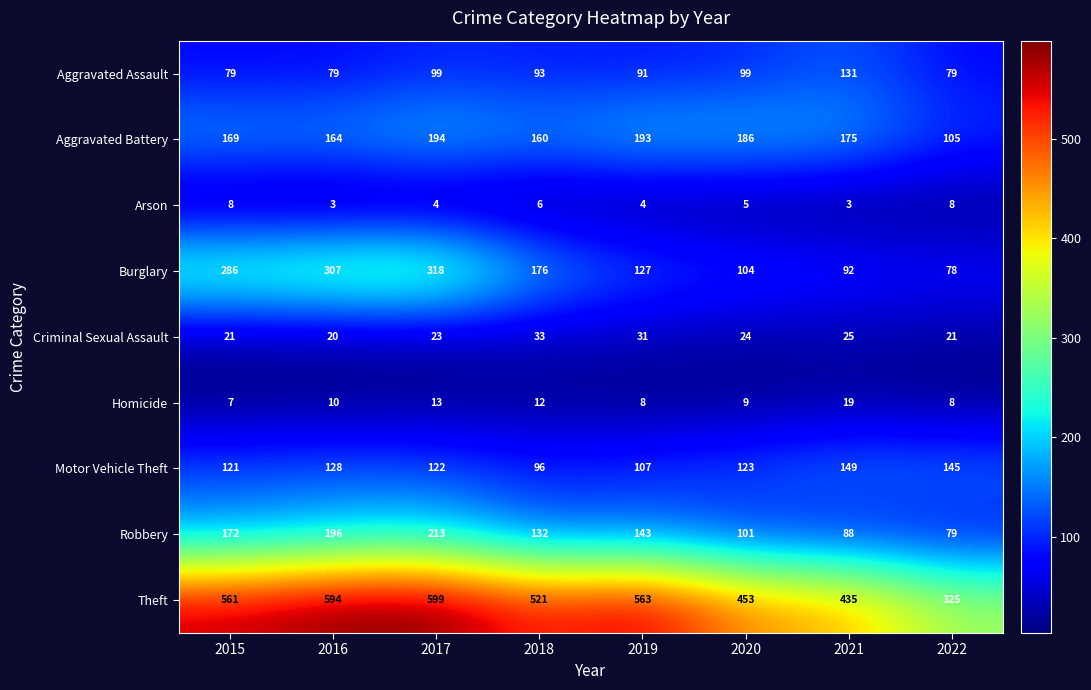

What is the total value across all series at 2018?

1229